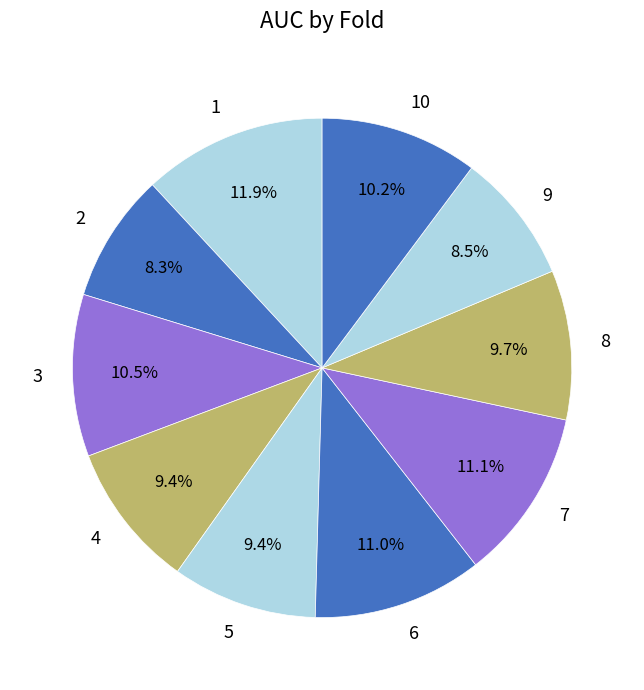

Combined, what portion of the pie is 6 and 10?

21.2%